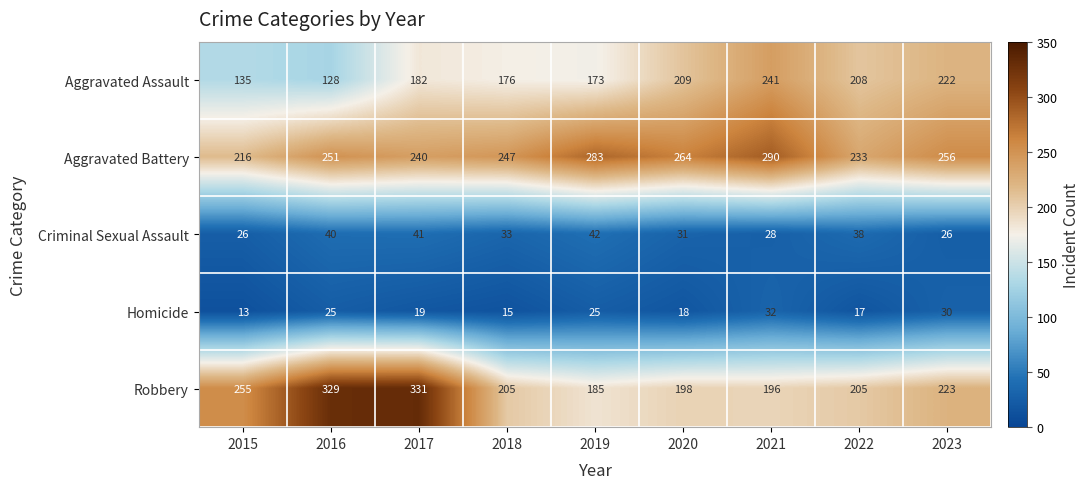

What is the spread (max minus min) of values at 2017?

312